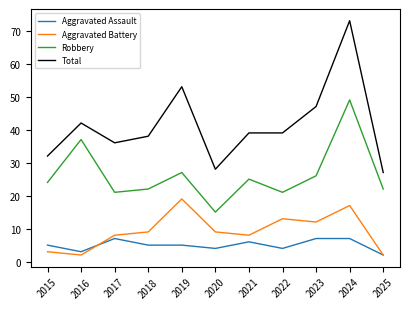

Which series has the largest total across all categories?

Total